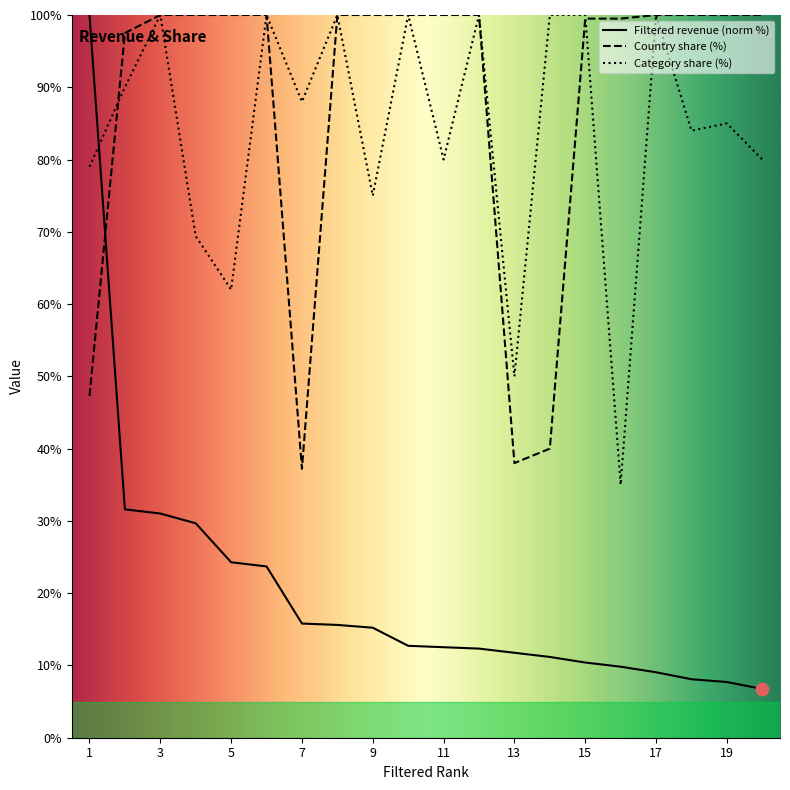

Which series reaches the maximum Y coordinate?

Filtered revenue (mUSD)